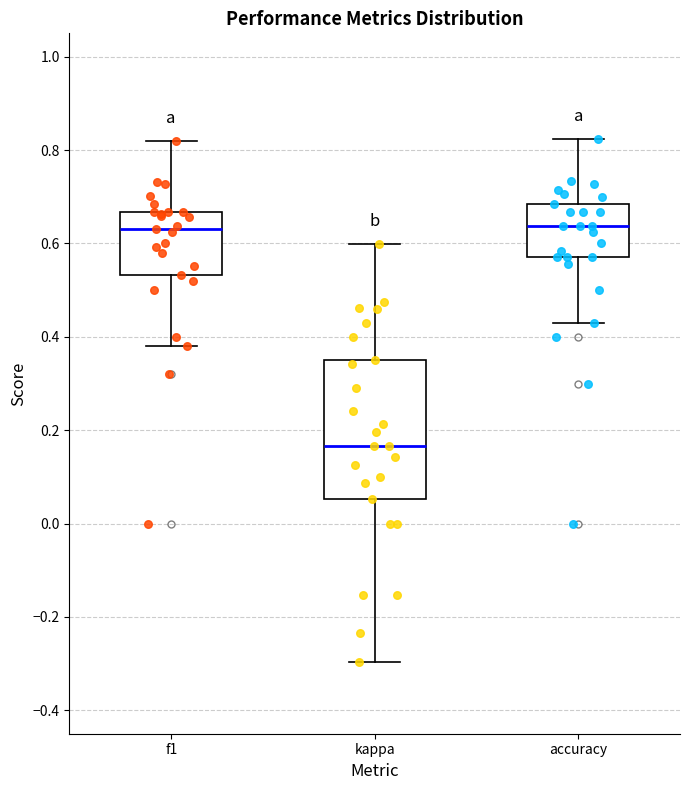

Reading left to right, transcribe this box plot: for each box, give where its median line is, the range the box spans, and where its two whiskers end, as read against the y-axis. The values are not printed on the chart, so give them approximately, as read against the axis.

f1: median 0.64, box 0.54 to 0.66, whiskers 0.38 to 0.82
kappa: median 0.16, box 0.06 to 0.36, whiskers -0.30 to 0.60
accuracy: median 0.64, box 0.58 to 0.68, whiskers 0.42 to 0.82